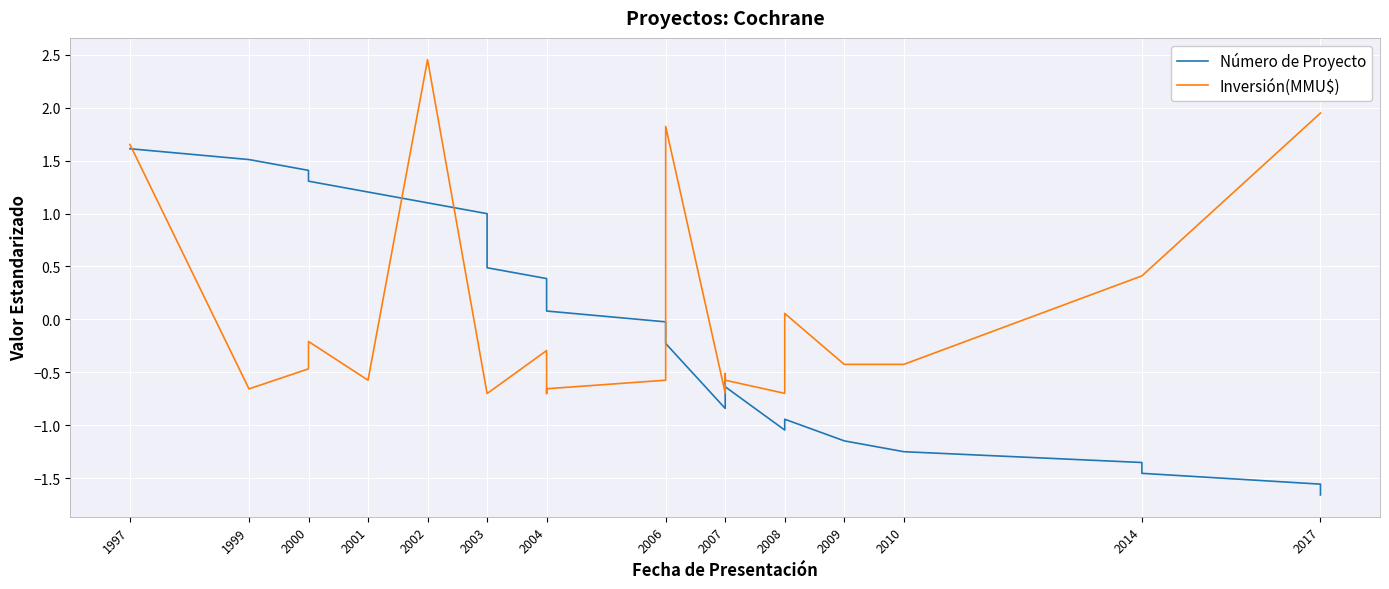

Is it true that Inversión(MMU$) equals -1.1 at 2004?

False